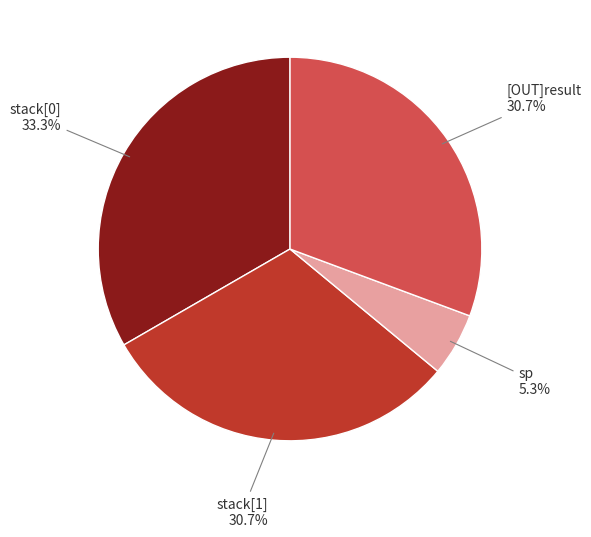

The sp slice represents 14% of the pie. True or false?

False